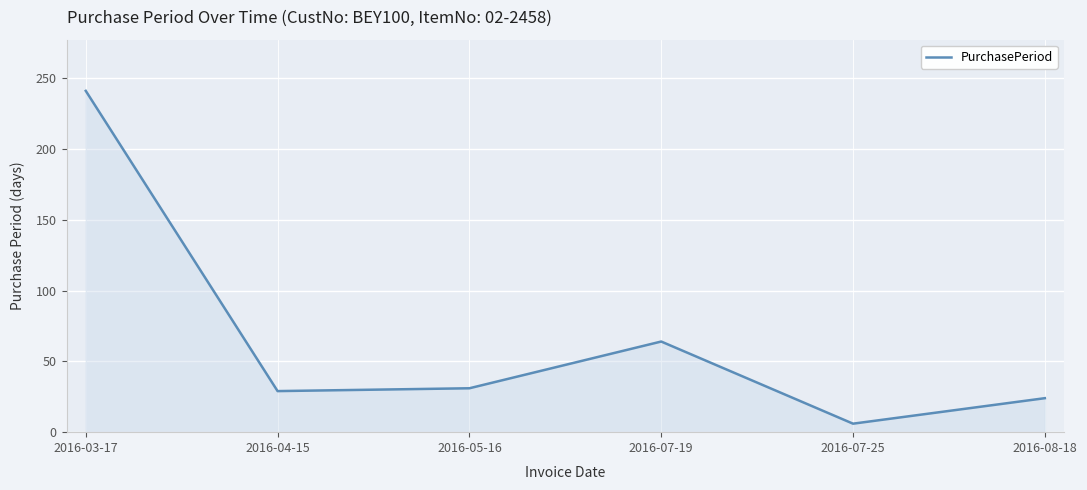

Where does the data first go above 31?

2016-03-17